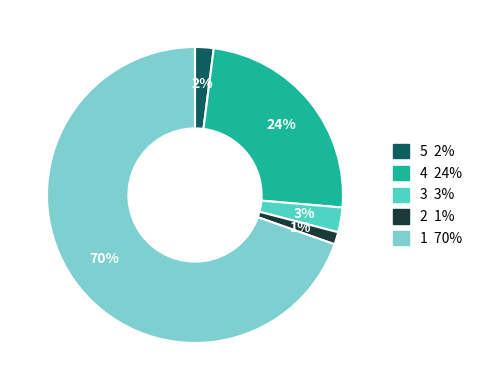

To the nearest percent, what is the average slice percentage?

20%